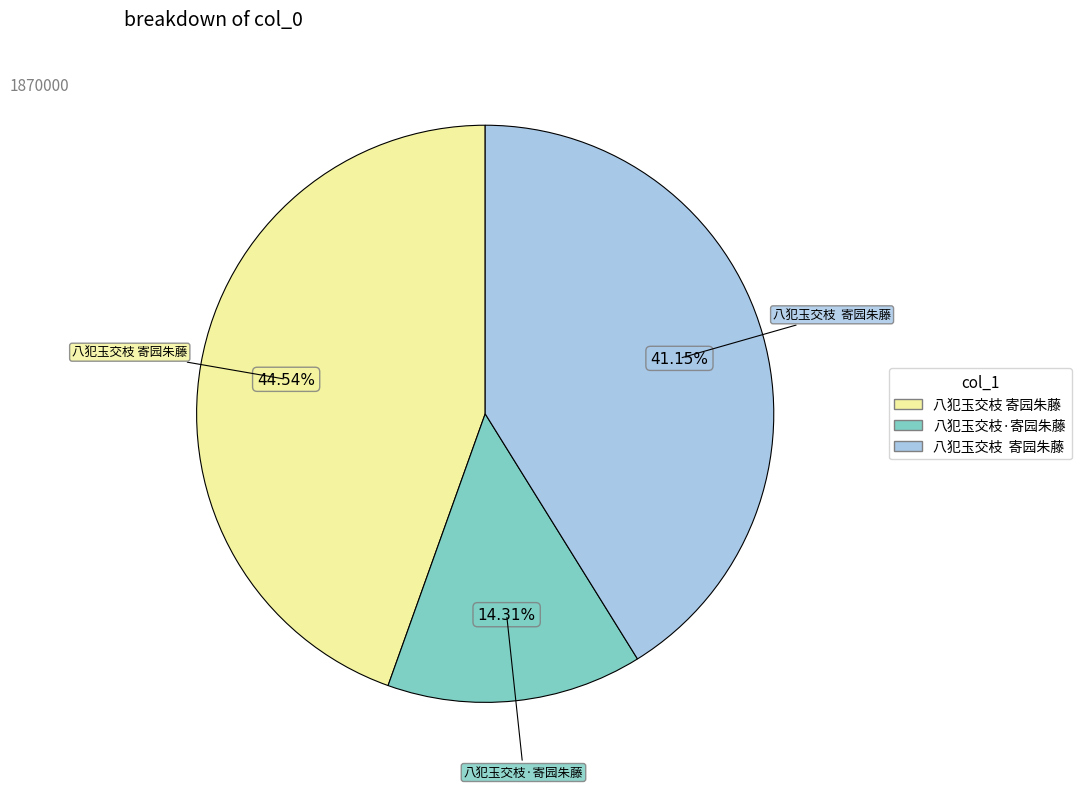

How many segments does this pie chart have?

3